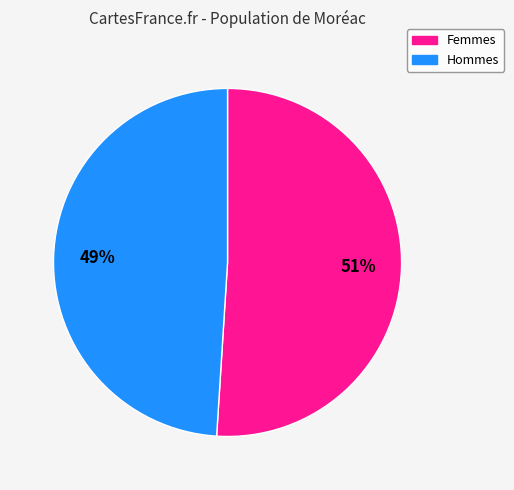

Does any single category account for the majority?

Yes